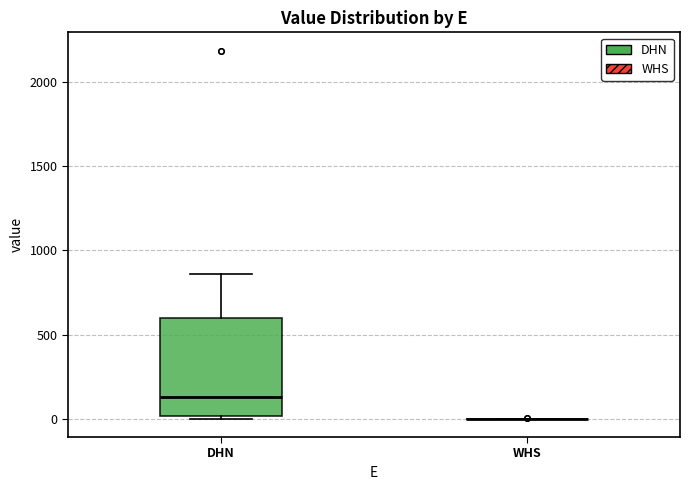

Which box is the tallest, from its lower edge to its upper edge?

DHN